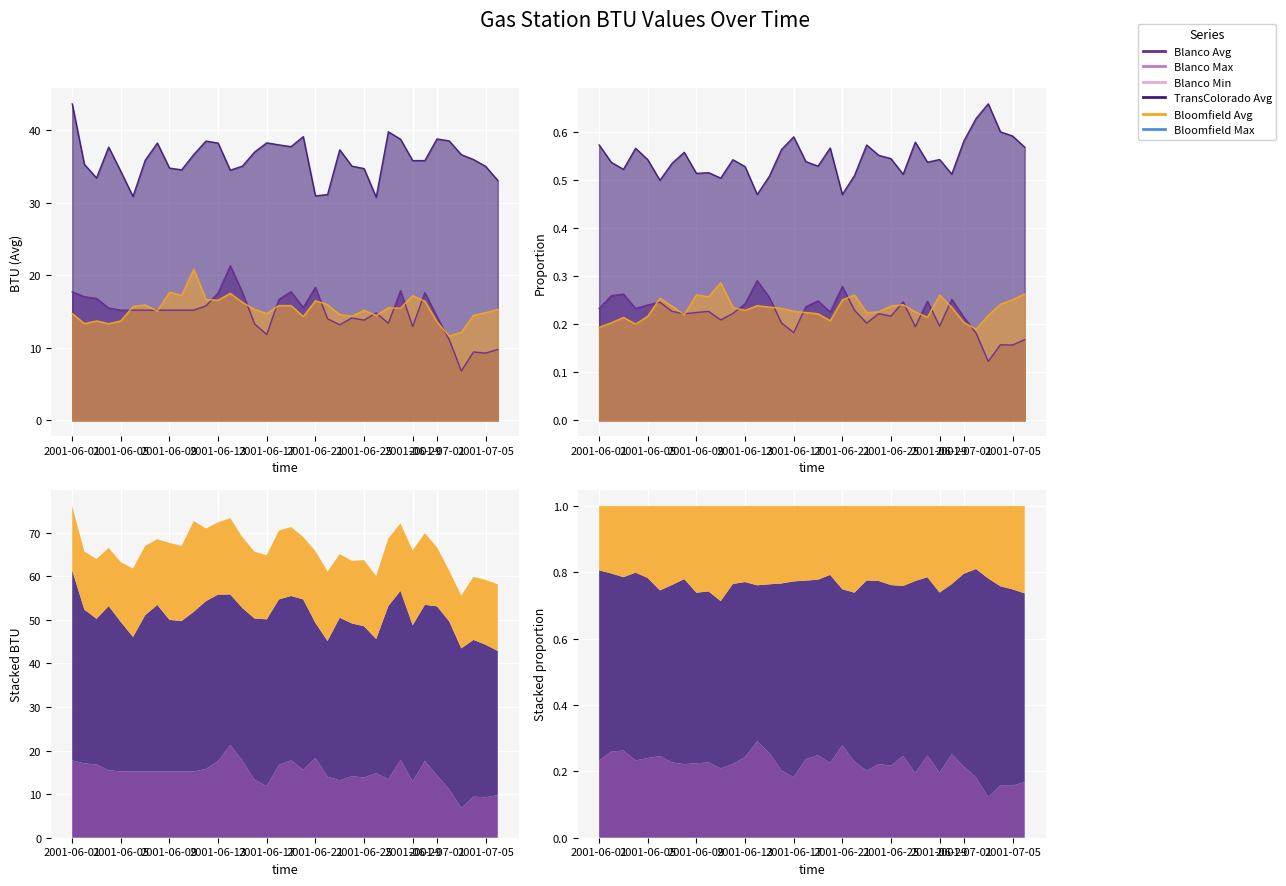

At which category does Bloomfield Avg reach its first local valley?

2001-06-02